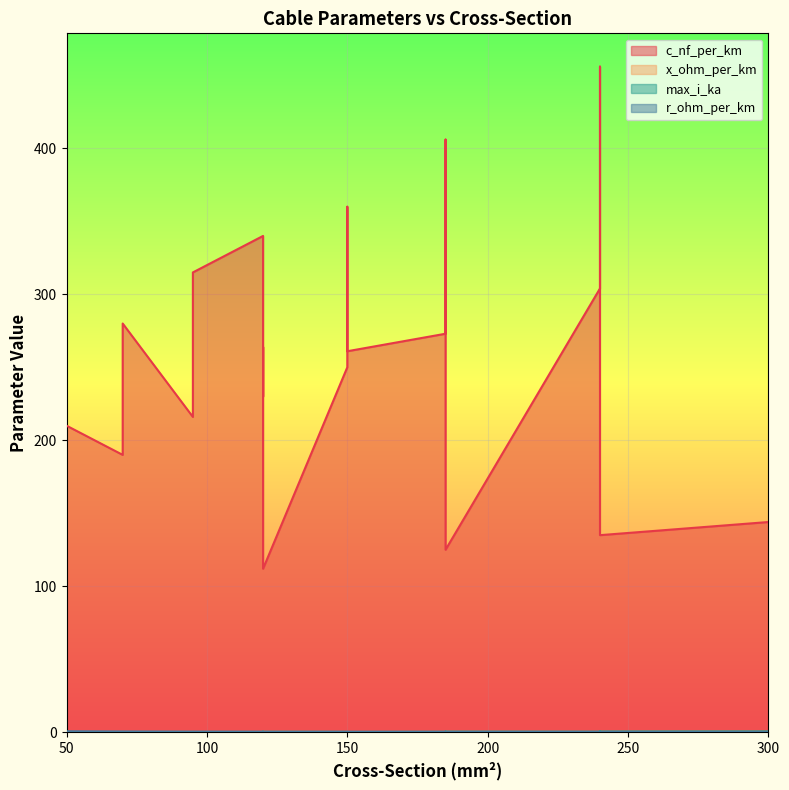

Where is c_nf_per_km nearest to the value 284?

70